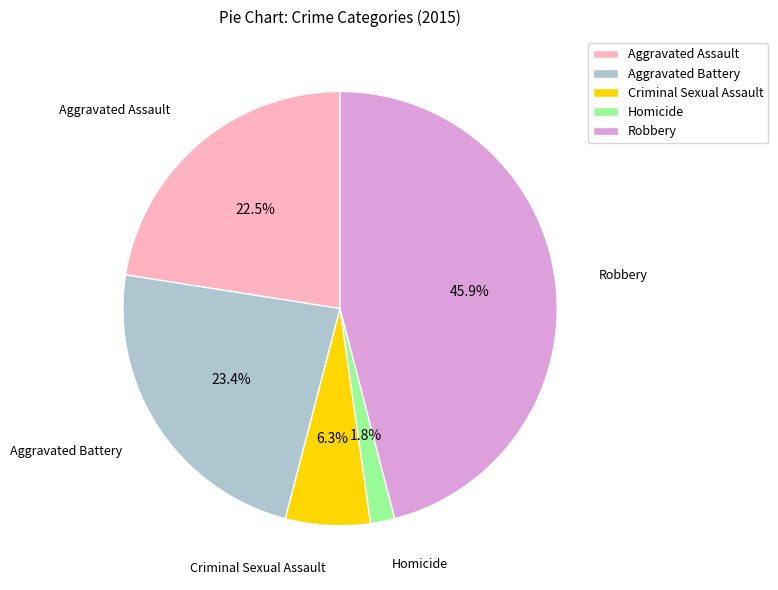

Which category has the smallest portion of the pie?

Homicide